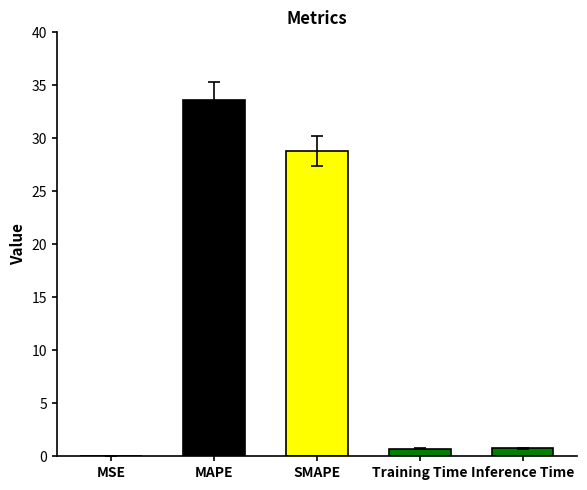

The chart shows a value of 1.1 at Training Time. True or false?

False